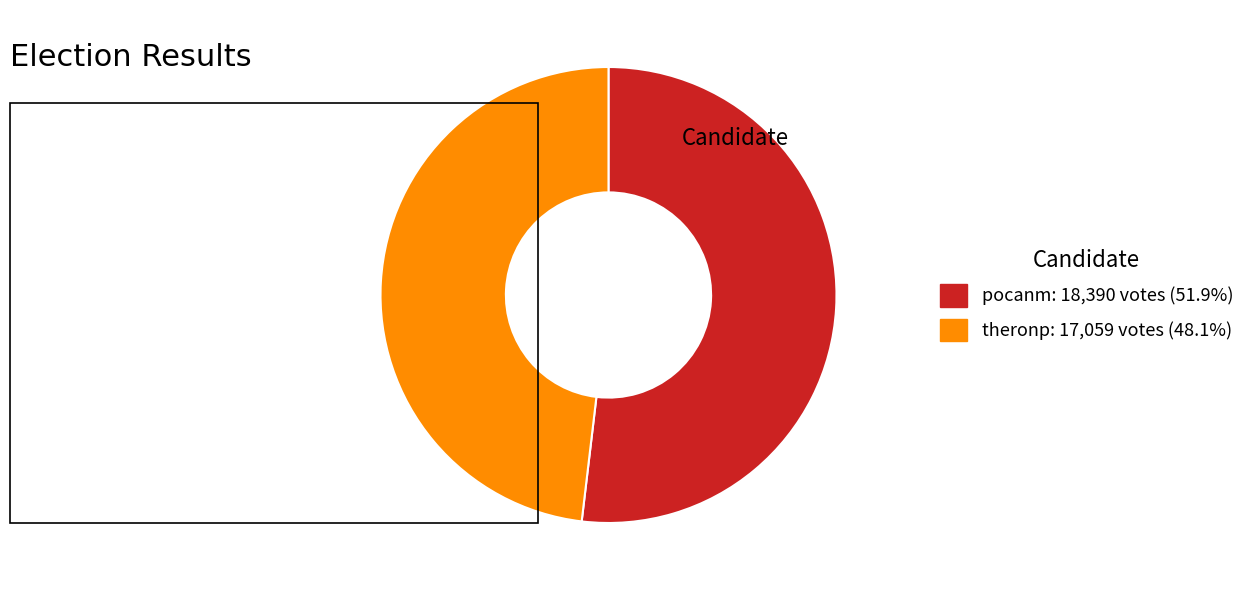

True or false: pocanm accounts for 52% of the total.

True